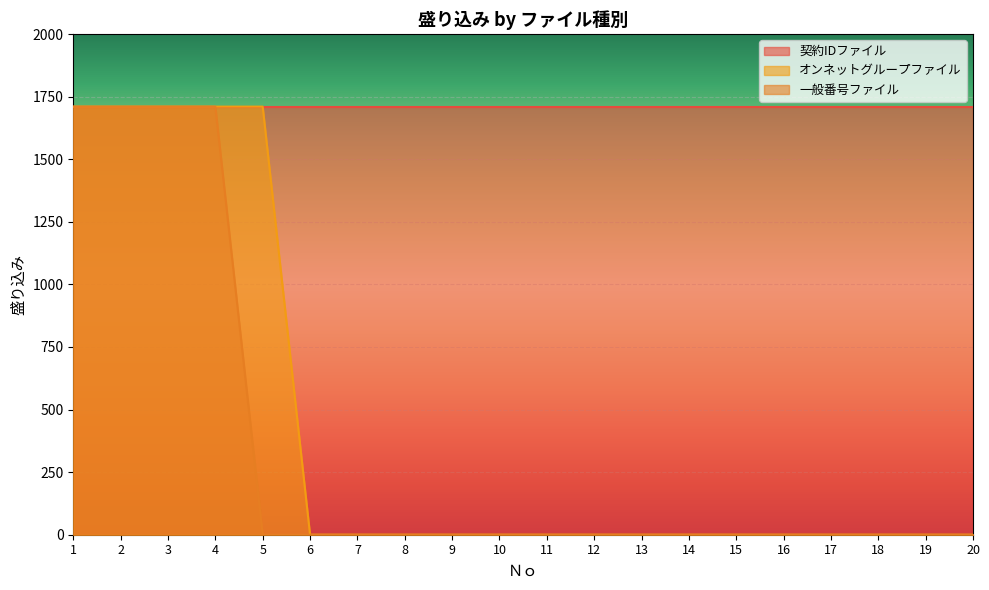

Which series has the largest total across all categories?

契約IDファイル